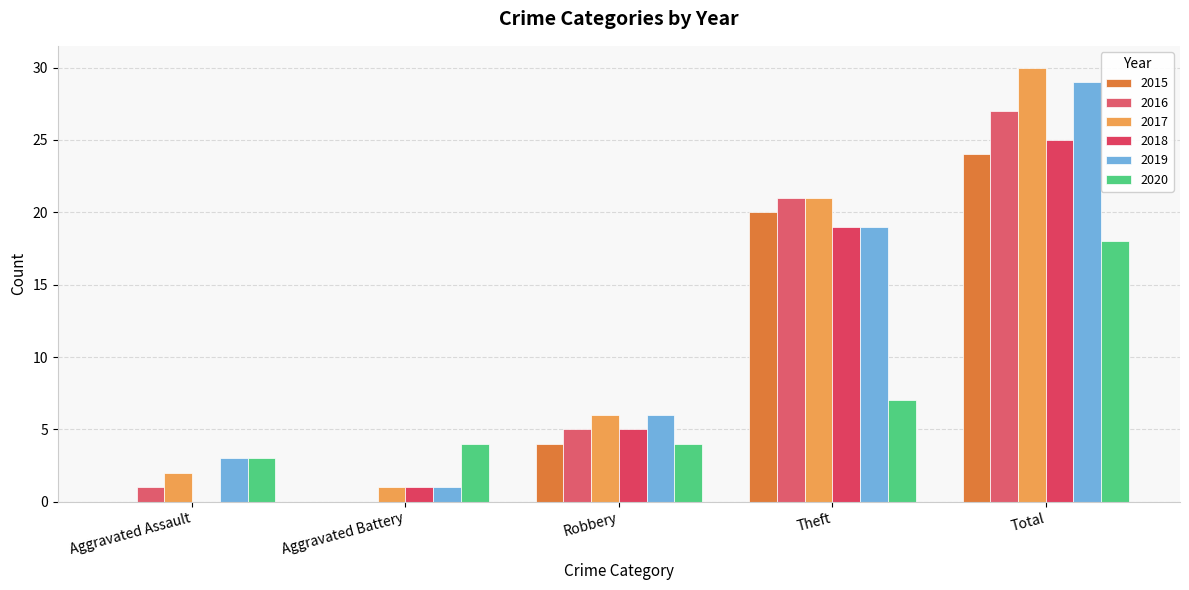

What is the difference between the highest and lowest values at Aggravated Assault?

3